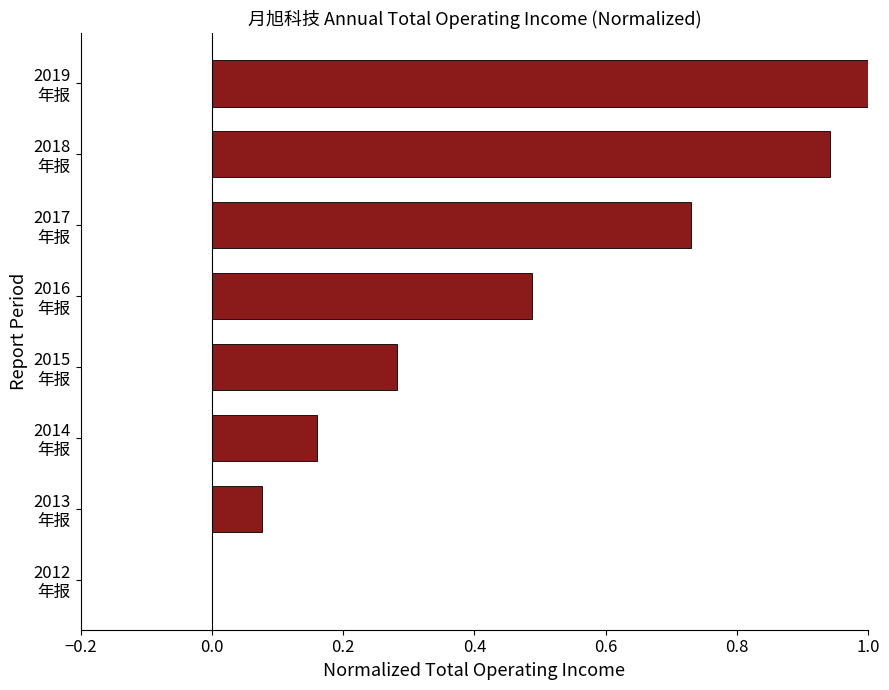

What is the maximum value shown in the chart?

1.0